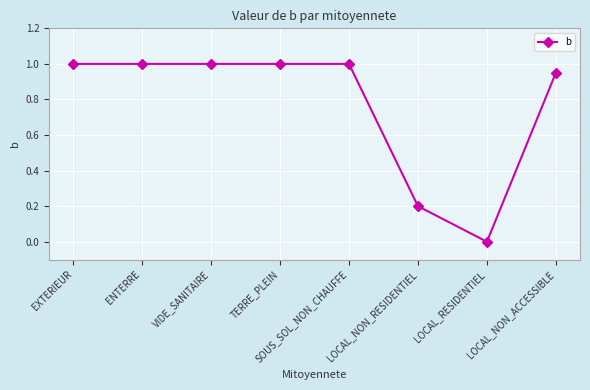

Does the chart have visible grid lines?

Yes